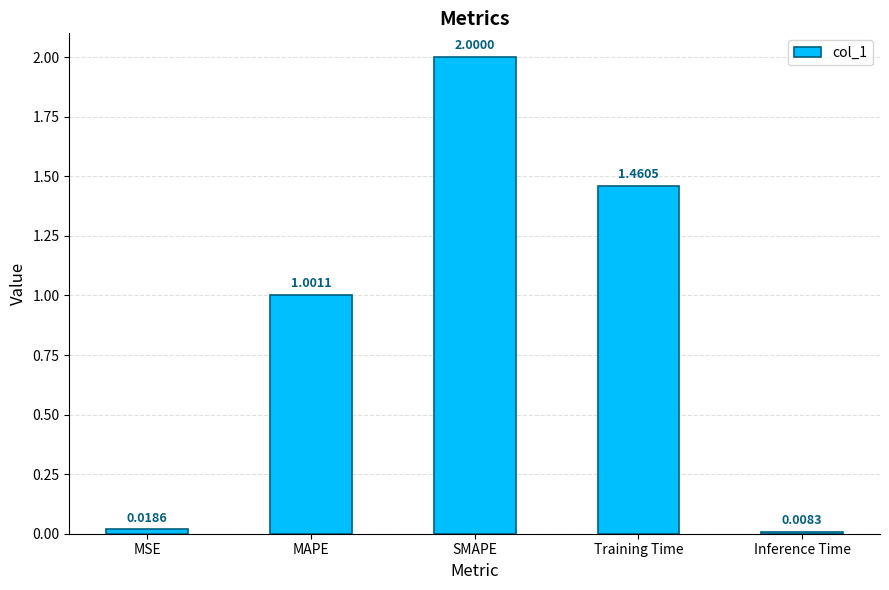

Which category has the highest value across all series?

SMAPE